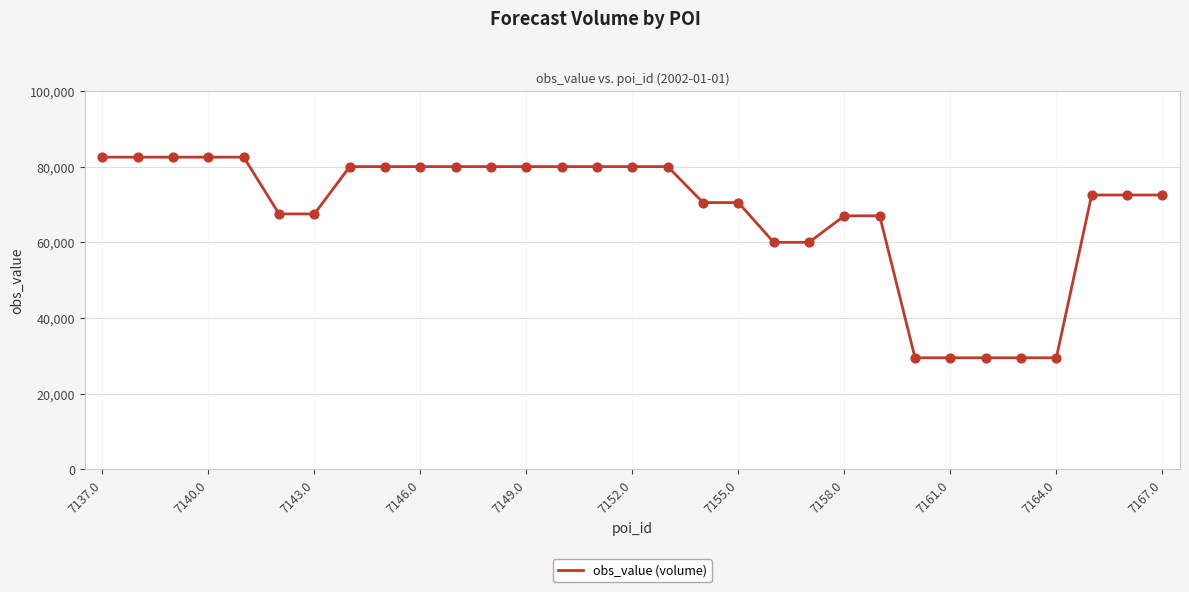

What is the difference between the maximum and minimum values?

53000